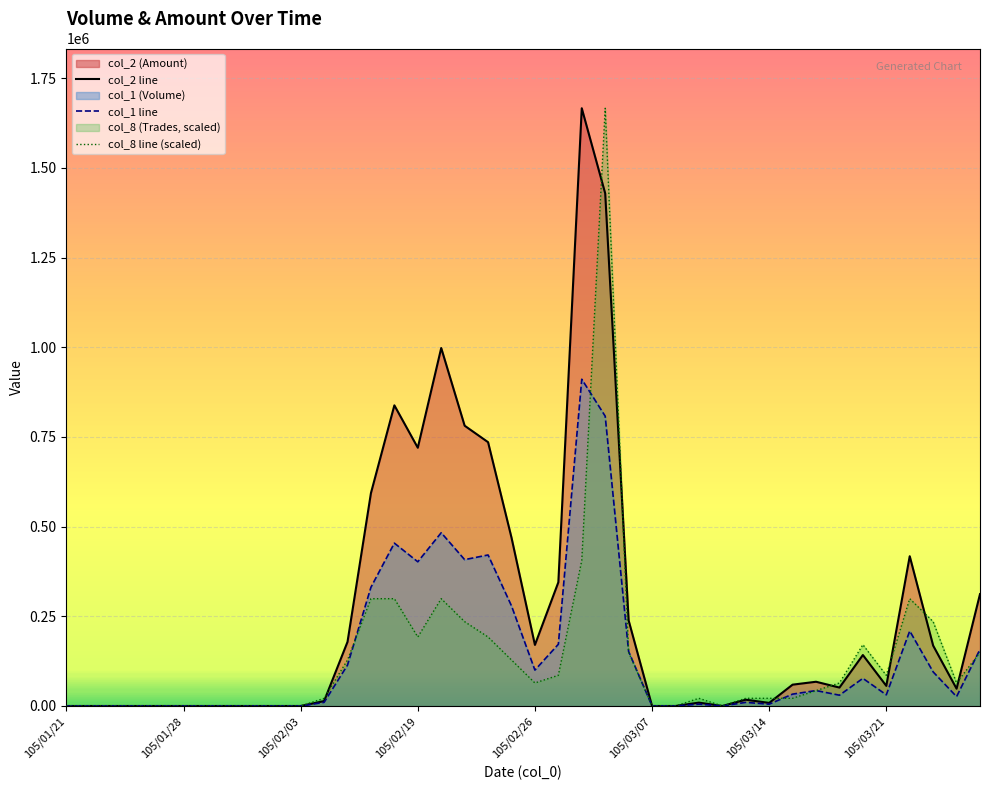

What is the difference between the maximum and second lowest values in the col_1 line series?

911000.0